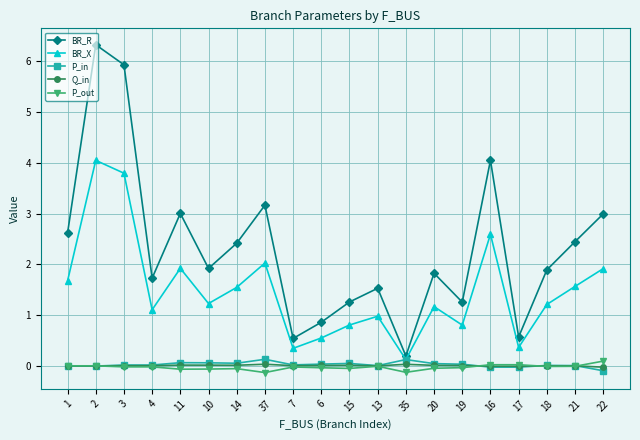

Is the value of Q_in at 21 greater than the value of BR_R at 14?

No